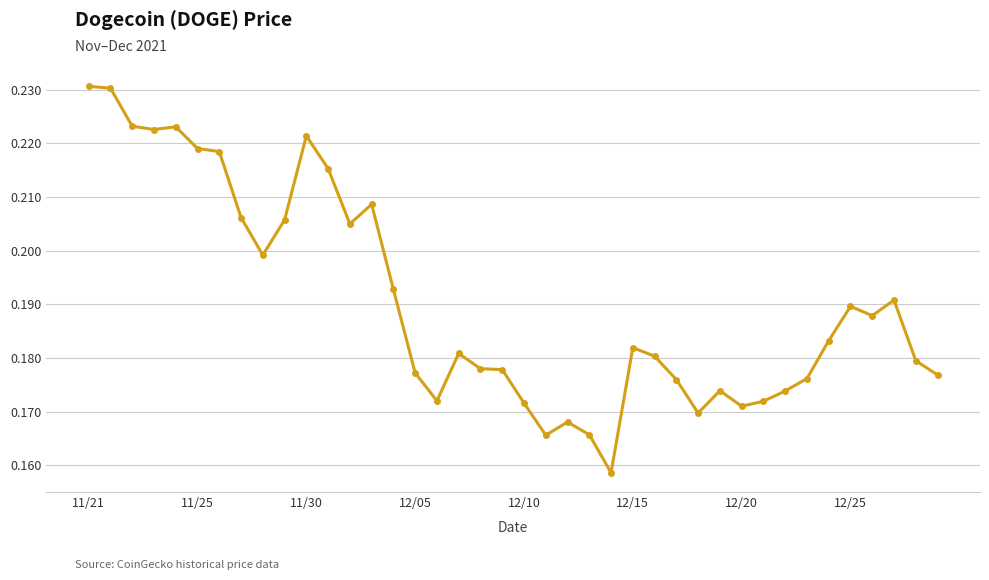

True or false: there are more than 2 points higher than both neighbors.

True